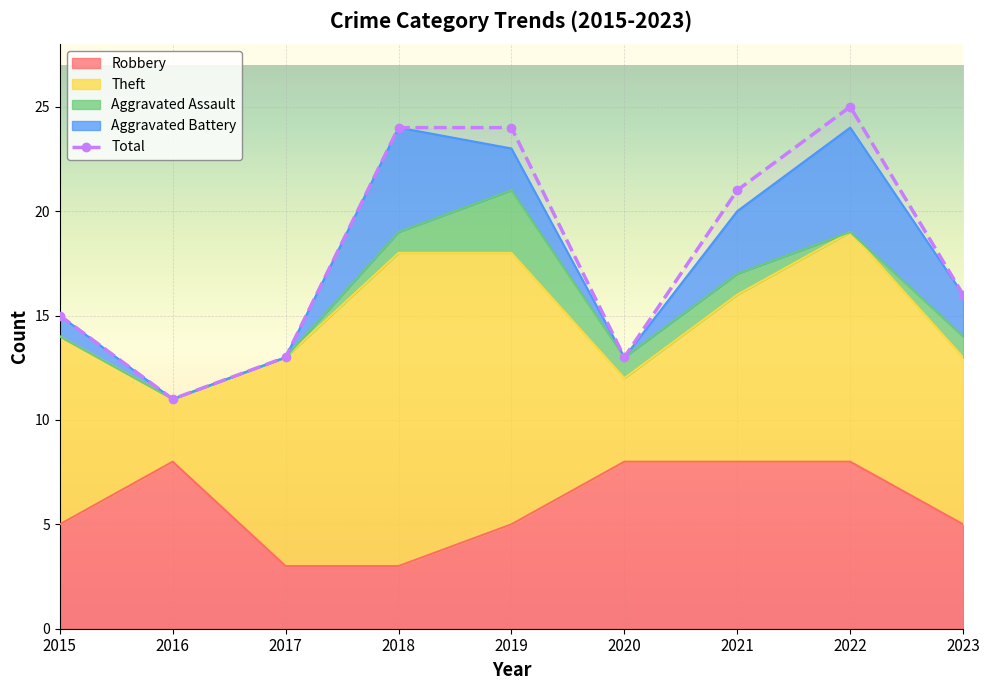

At 2018, list the series in order from largest to smallest.

Total, Theft, Aggravated Battery, Robbery, Aggravated Assault